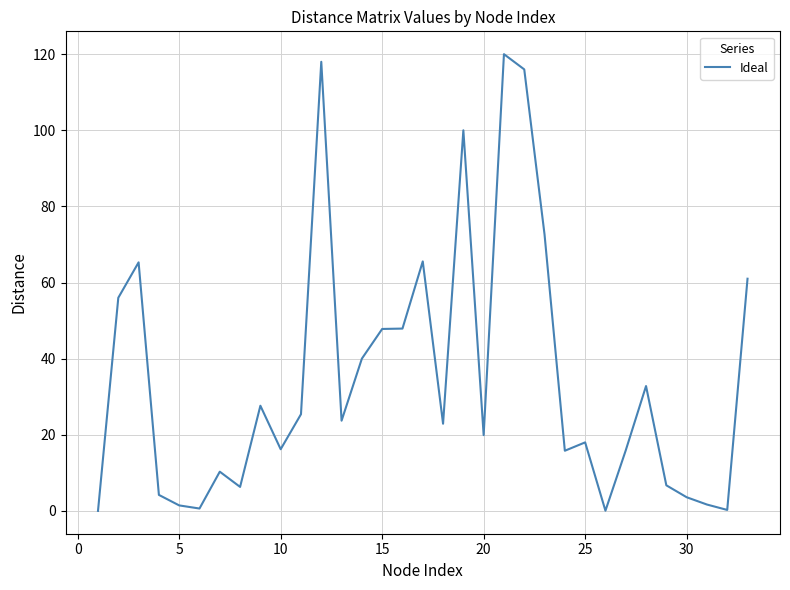

What is the greatest value displayed?

120.0